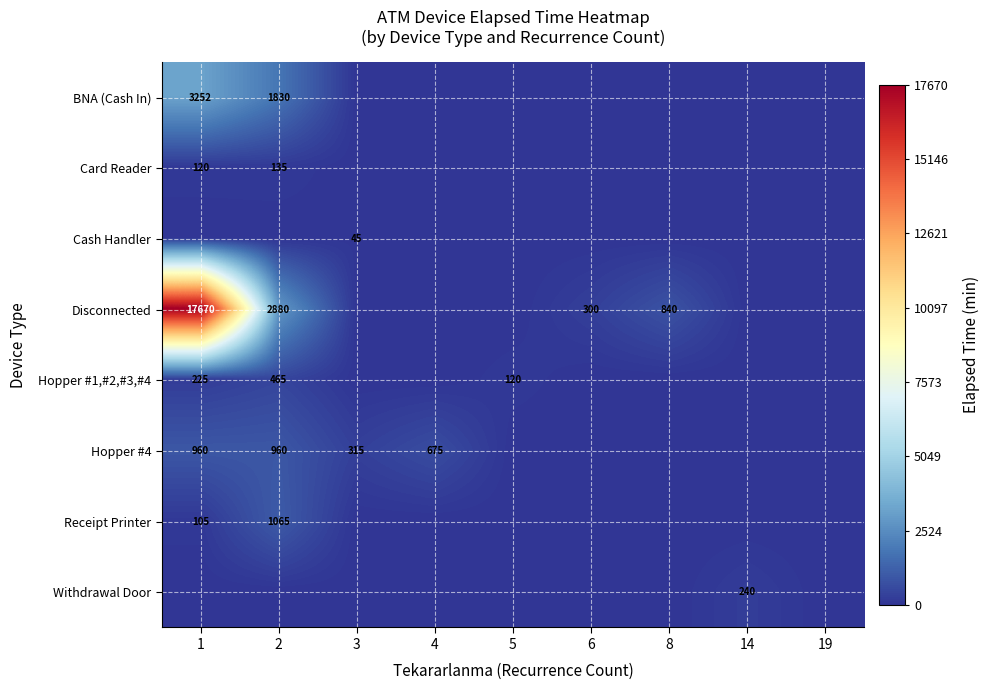

The Hopper #4 series shows 390 at 4. True or false?

False